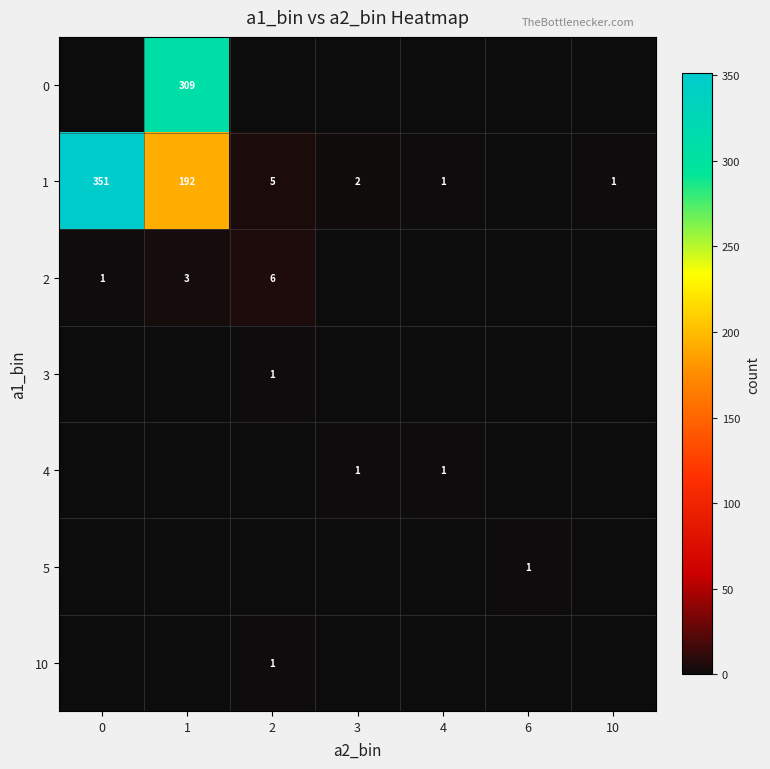

The value of 1 at 0 is 351. True or false?

True